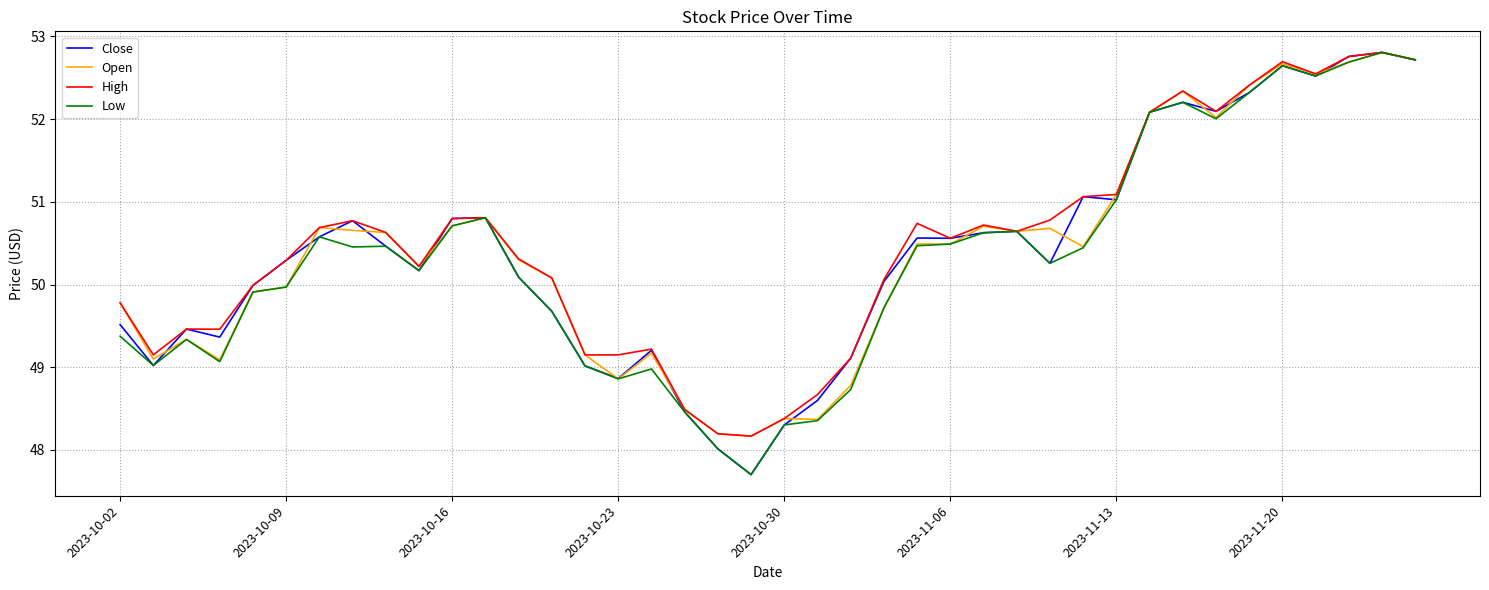

What is the minimum value shown in the chart?

47.7